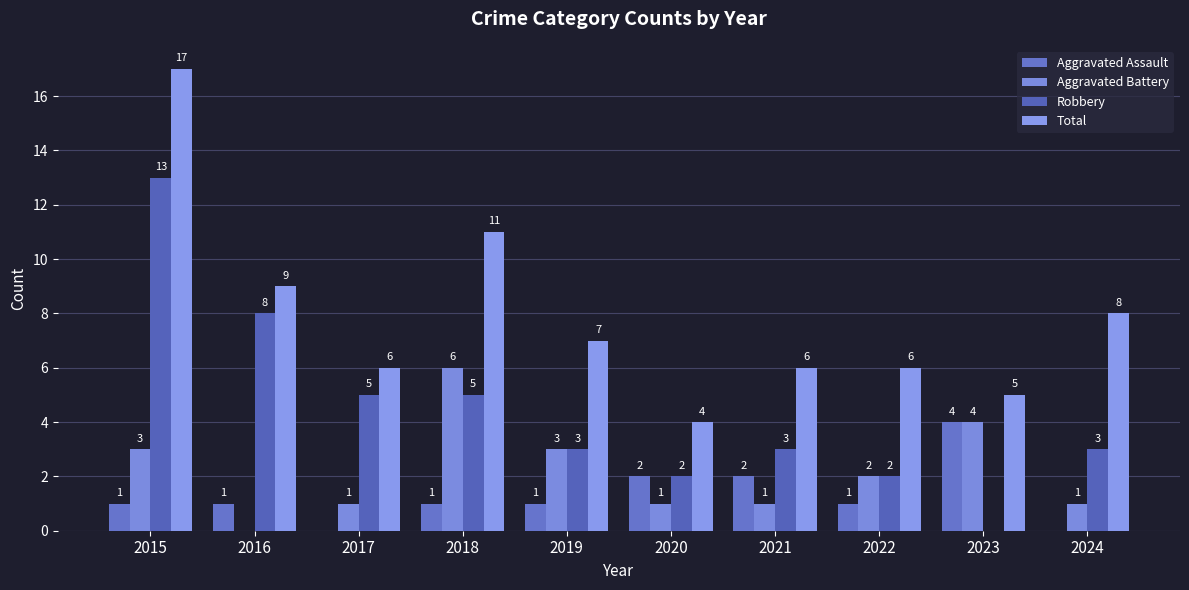

Does the chart contain stacked bars?

No